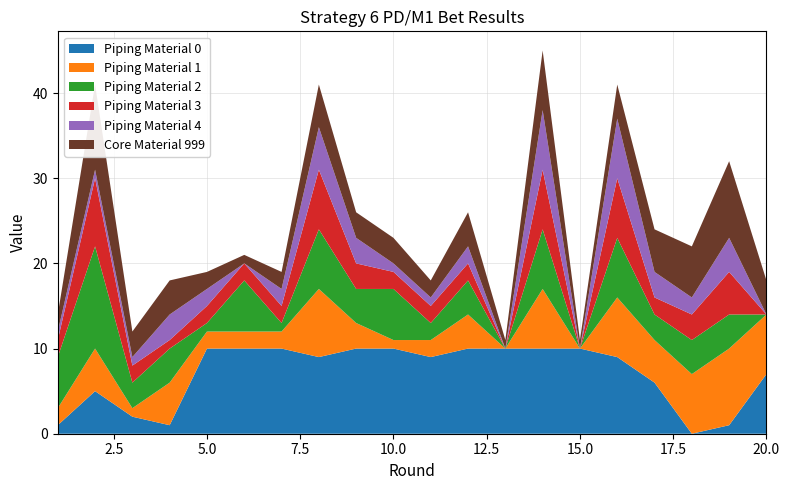

Reading right to left, list all the values displayed in this chart.

Piping Material 0: 7	1	0	6	9	10	10	10	10	9	10	10	9	10	10	10	1	2	5	1
Piping Material 1: 7	9	7	5	7	0	7	0	4	2	1	3	8	2	2	2	5	1	5	2
Piping Material 2: 0	4	4	3	7	0	7	0	4	2	6	4	7	1	6	1	4	3	12	6
Piping Material 3: 0	5	3	2	7	0	7	0	2	2	2	3	7	2	2	2	1	2	8	2
Piping Material 4: 0	4	2	3	7	0	7	0	2	1	1	3	5	2	0	2	3	1	1	1
Core Material 999: 4	9	6	5	4	1	7	1	4	2	3	3	5	2	1	2	4	3	10	2